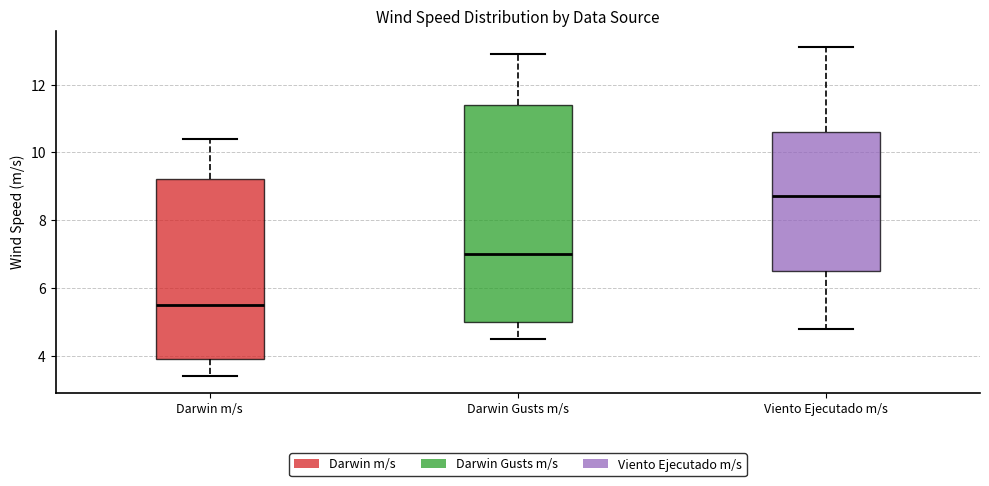

Which box has the highest median line?

Viento Ejecutado m/s